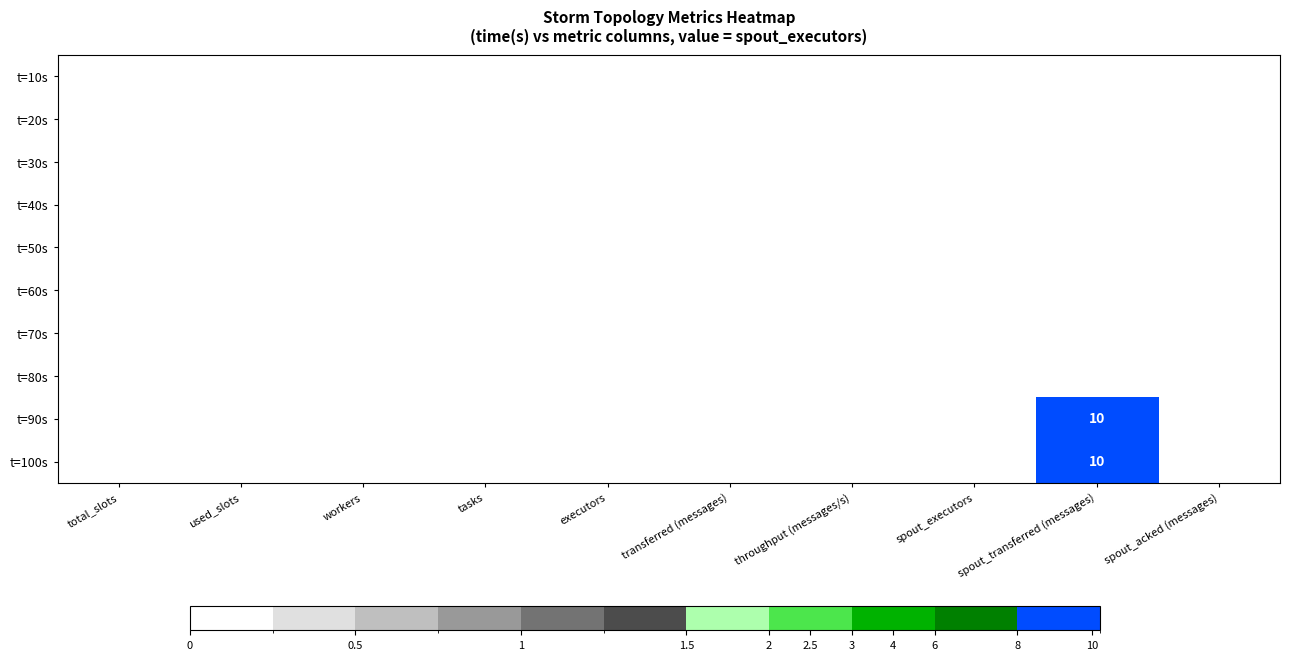

True or false: t=100s has a value of 6 at spout_transferred (messages).

False